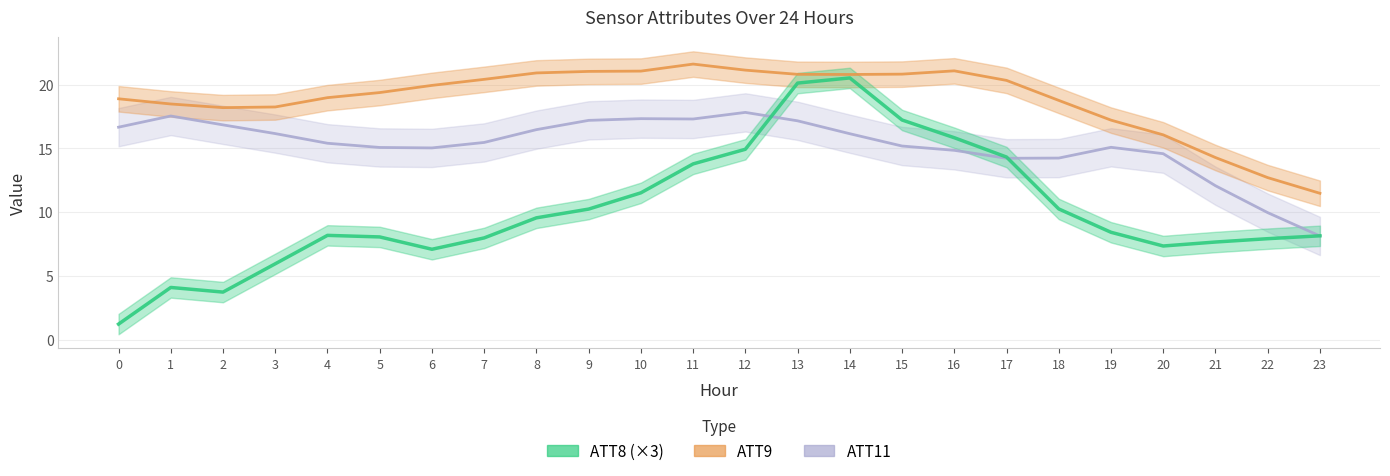

What is the difference between the ATT11 values at 17 and 21?

2.2